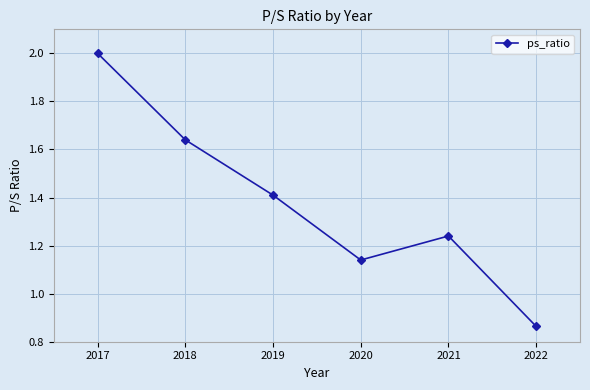

True or false: the data has more than 2 interior local peaks.

False